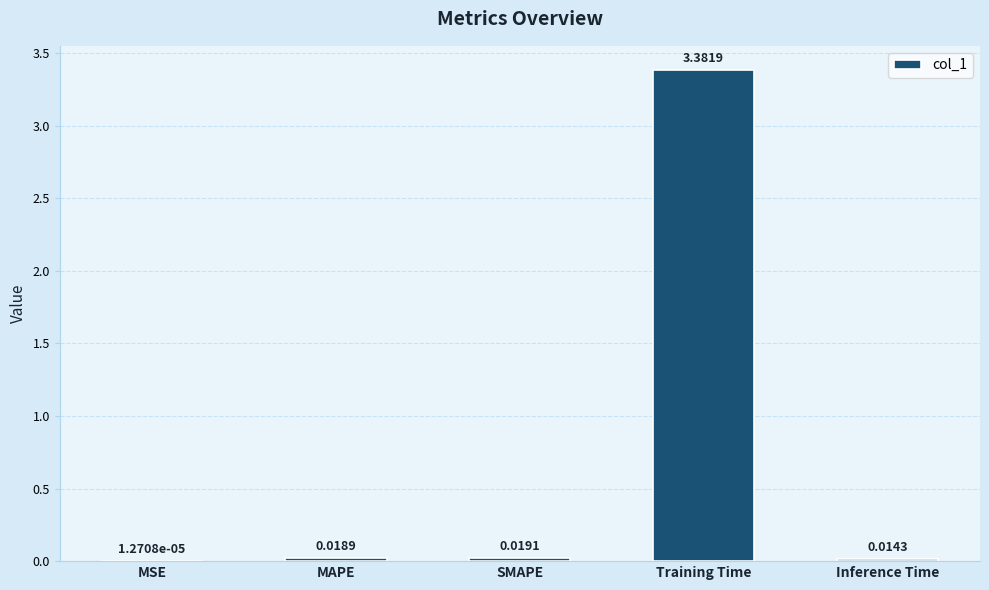

Are the bars horizontal?

No